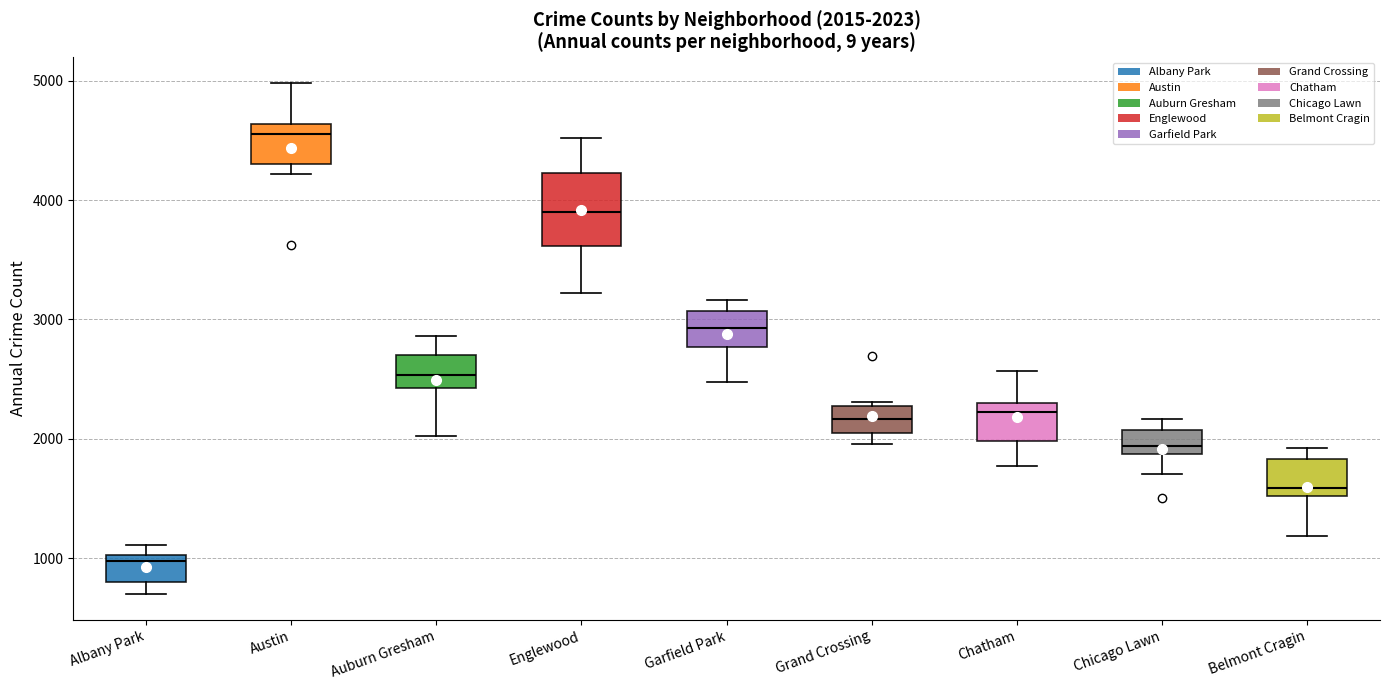

Which box has the lowest median line?

Albany Park